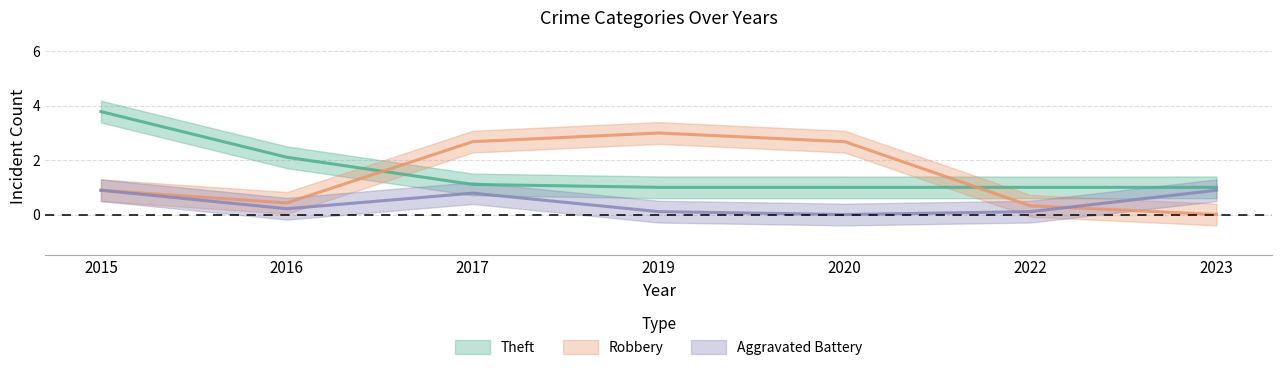

At how many categories does at least one series exceed 1?

5